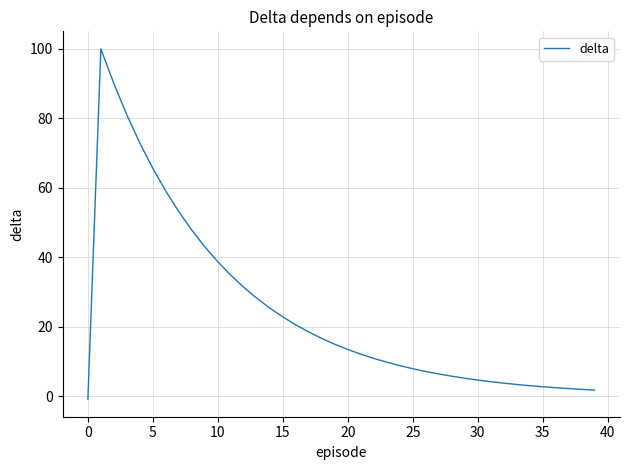

What is the difference between the maximum and minimum values?

100.8